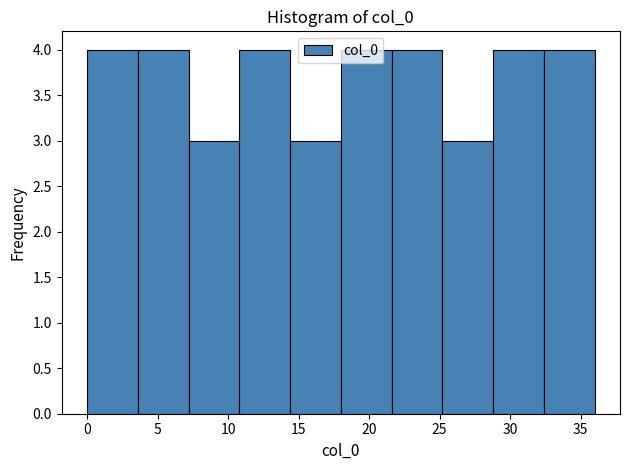

What is the height of the bar covering 28.8 to 32.4 on the x-axis? Neither the bar edges nor the heights are printed on the chart, so give them approximately, as read against the axes.

4